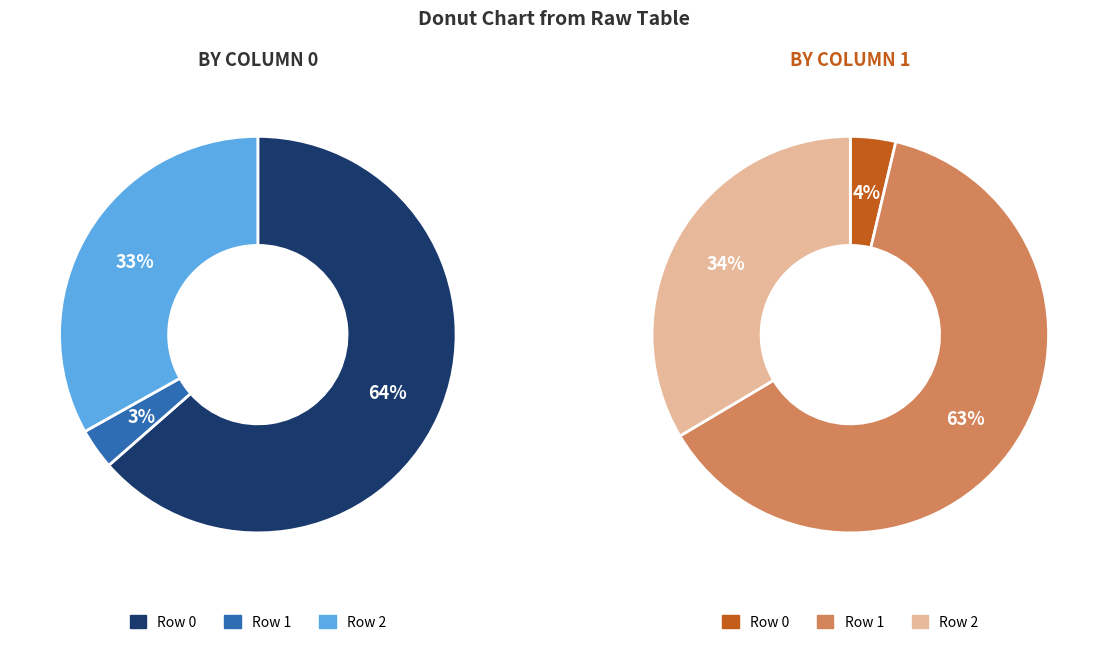

Which slice is the largest?

Row 0